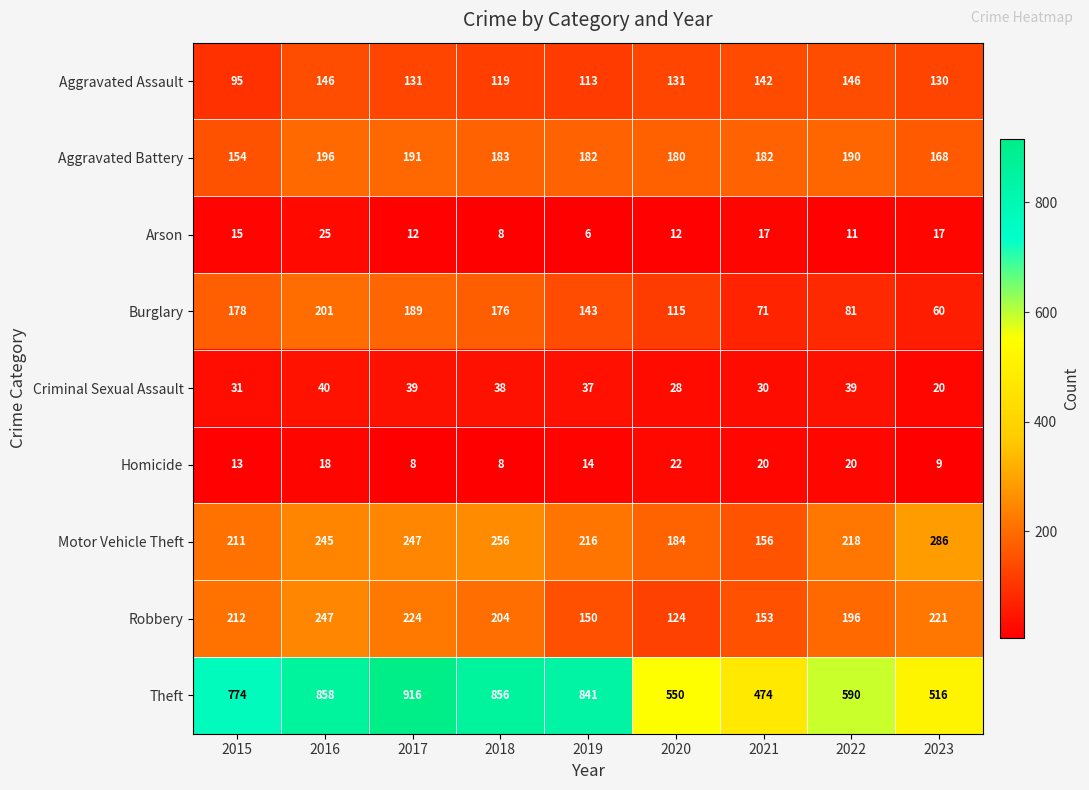

What is the greatest value displayed?

916